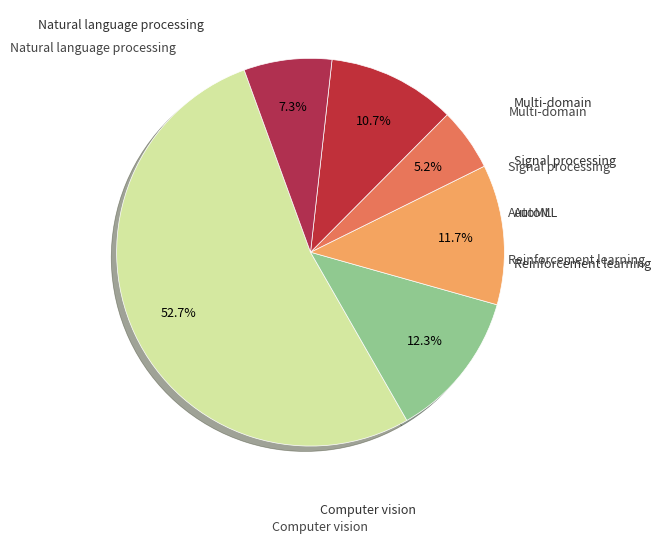

How many segments does this pie chart have?

6